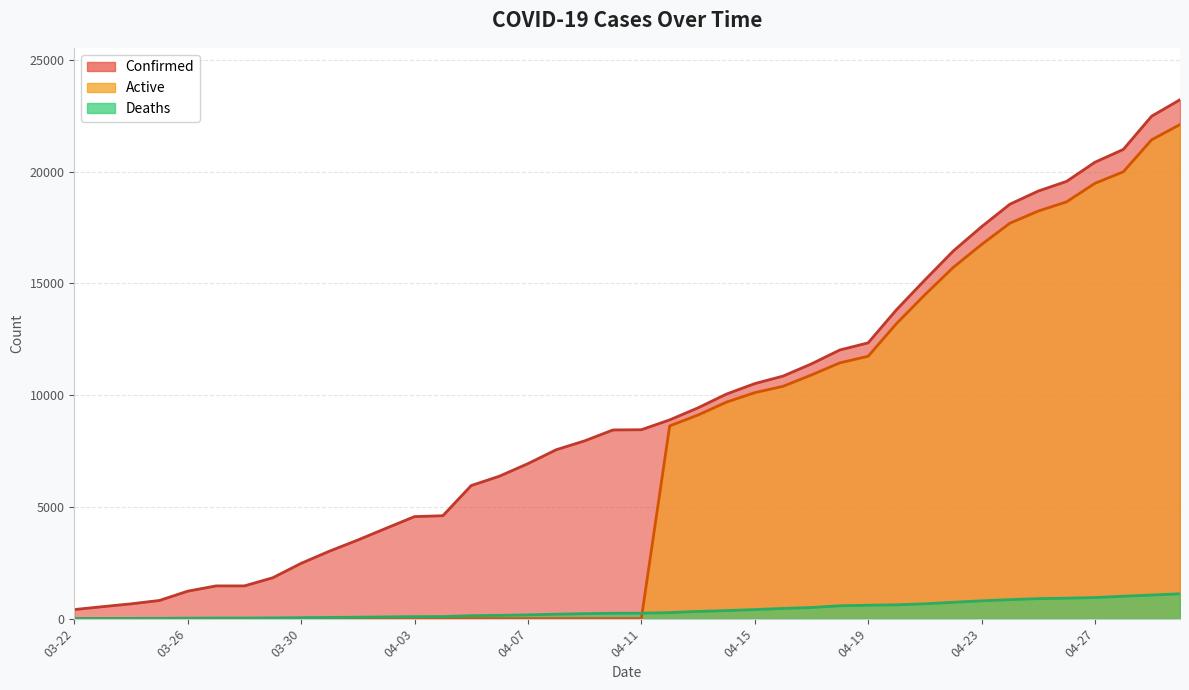

At how many categories does at least one series exceed 10585?

15